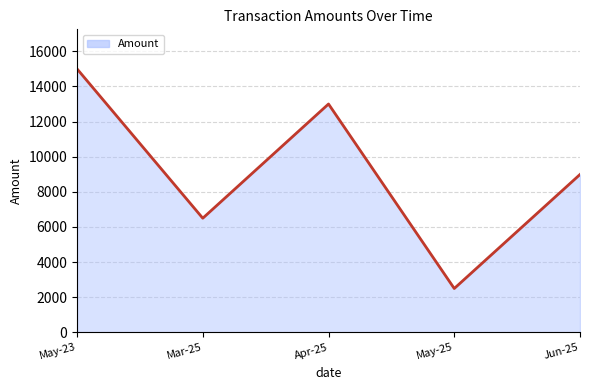

The value at Mar-25 is 6500. True or false?

True